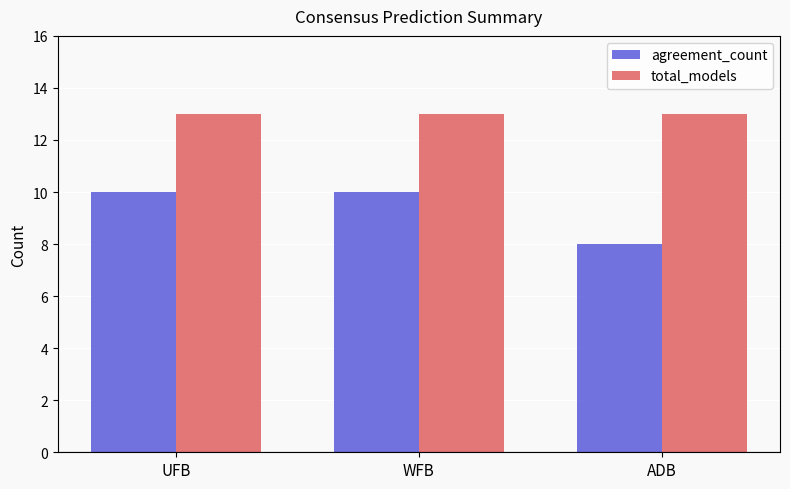

How many groups of bars are there?

3